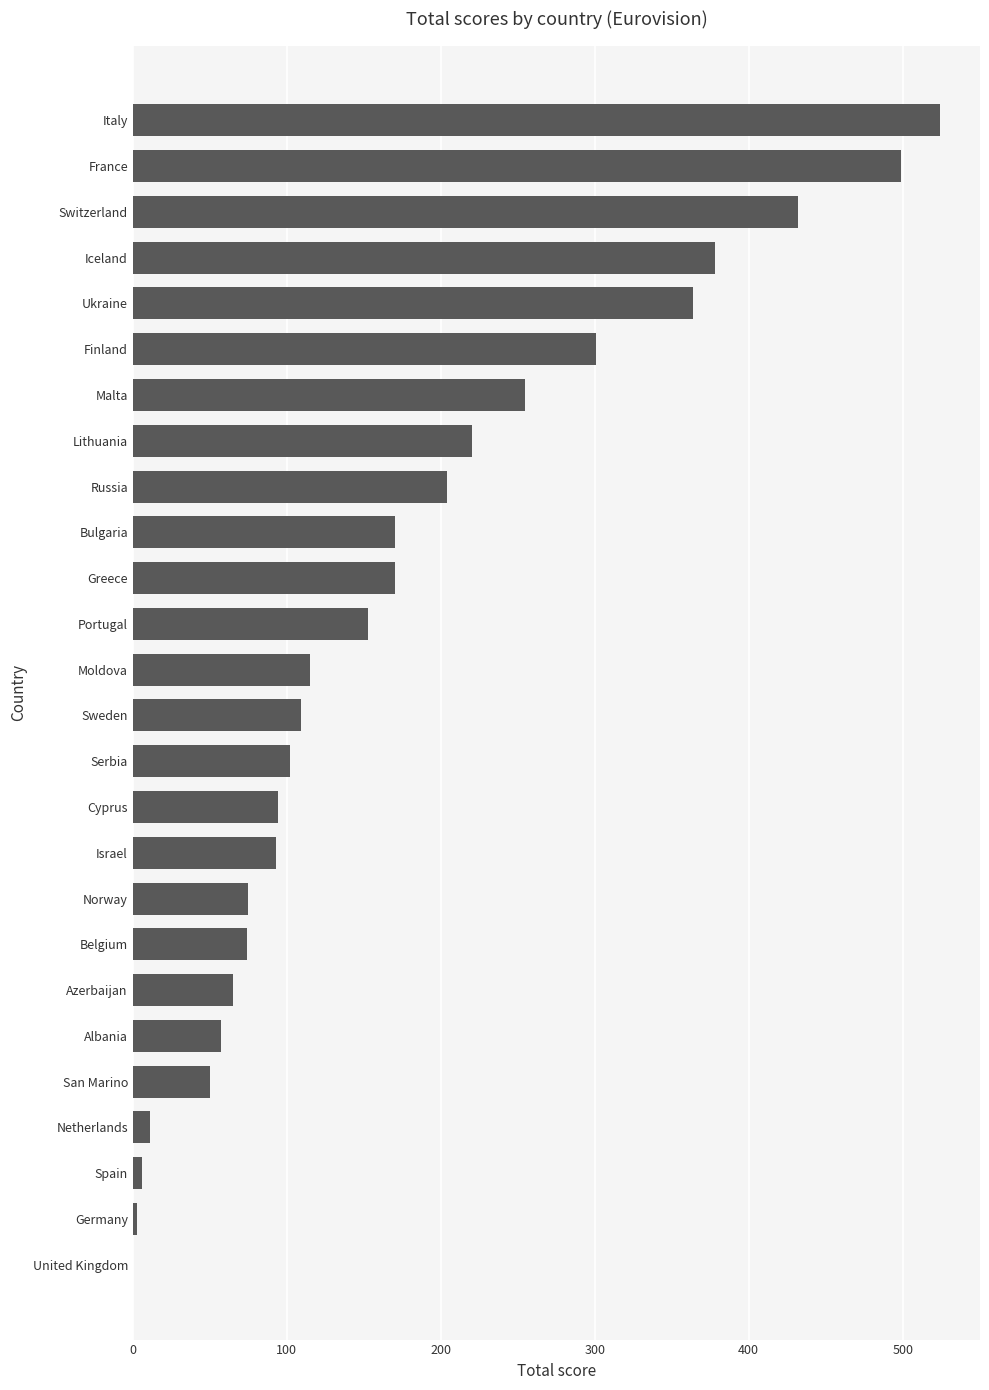

Between Greece and Spain, which is larger?

Greece